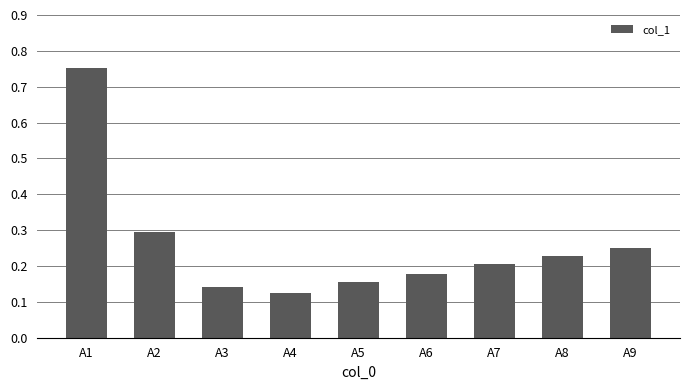

How many bars are there in total?

9